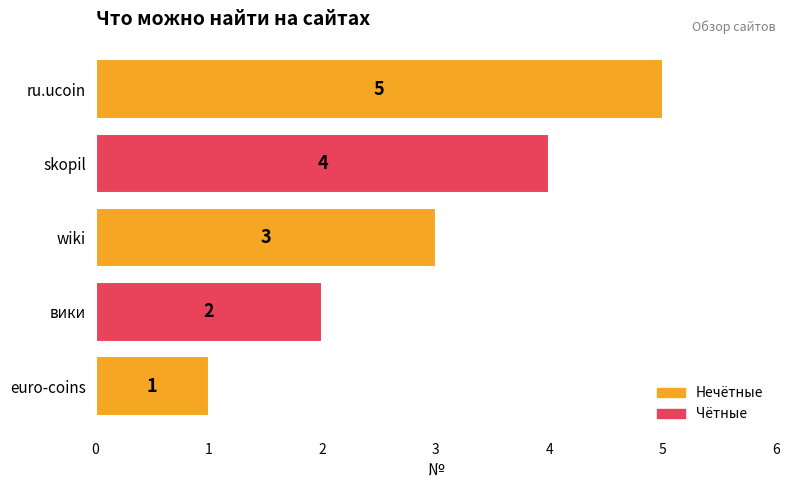

How many data points are less than 3?

2